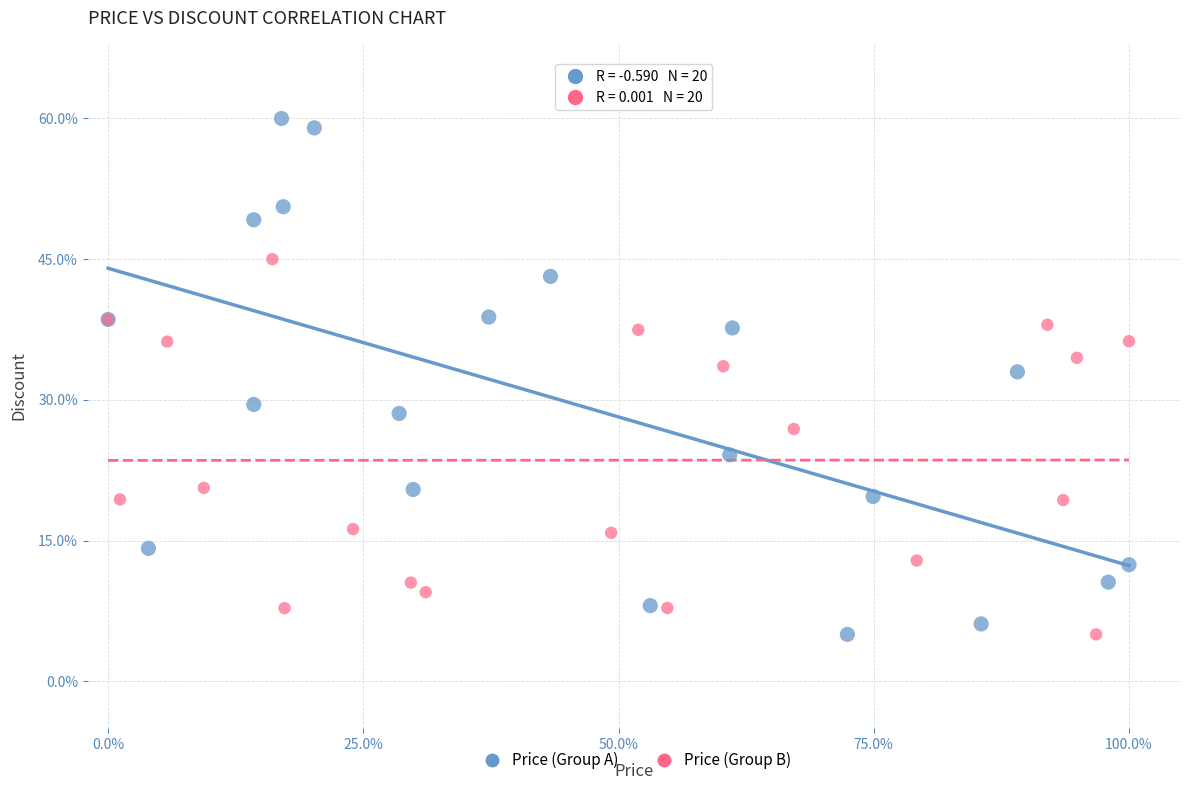

Which series has the largest Y range (max minus min)?

Price (Group A)